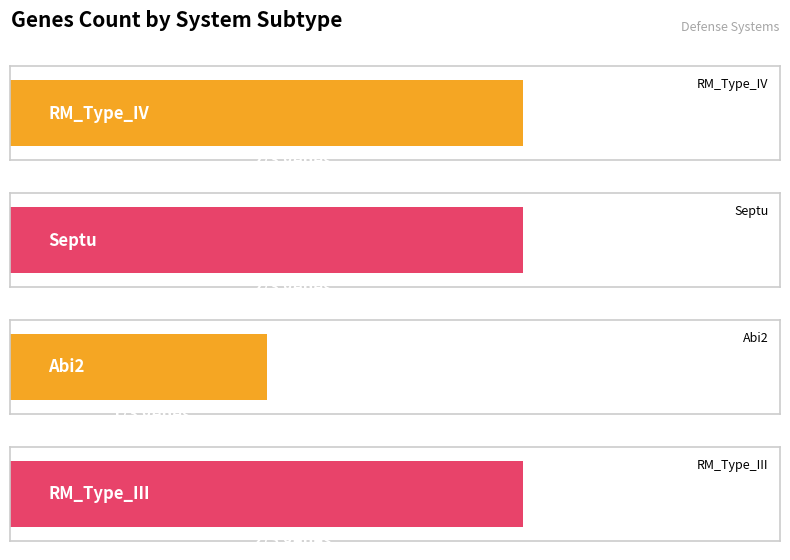

The value at Septu is 2. True or false?

True